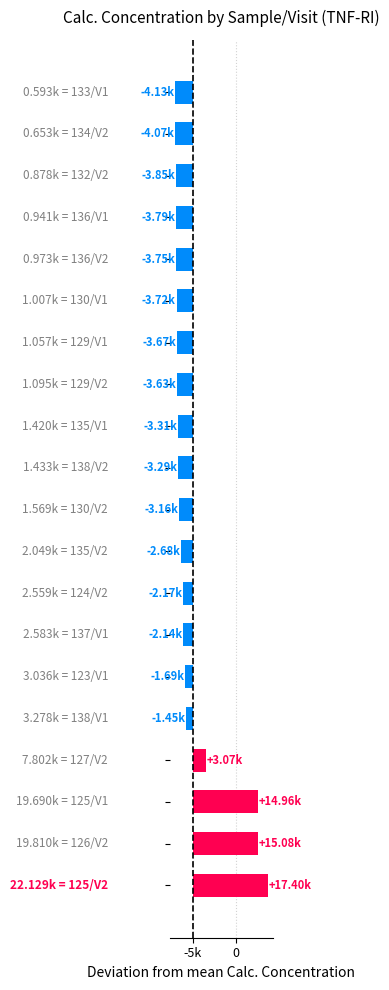

Are the bars horizontal?

Yes